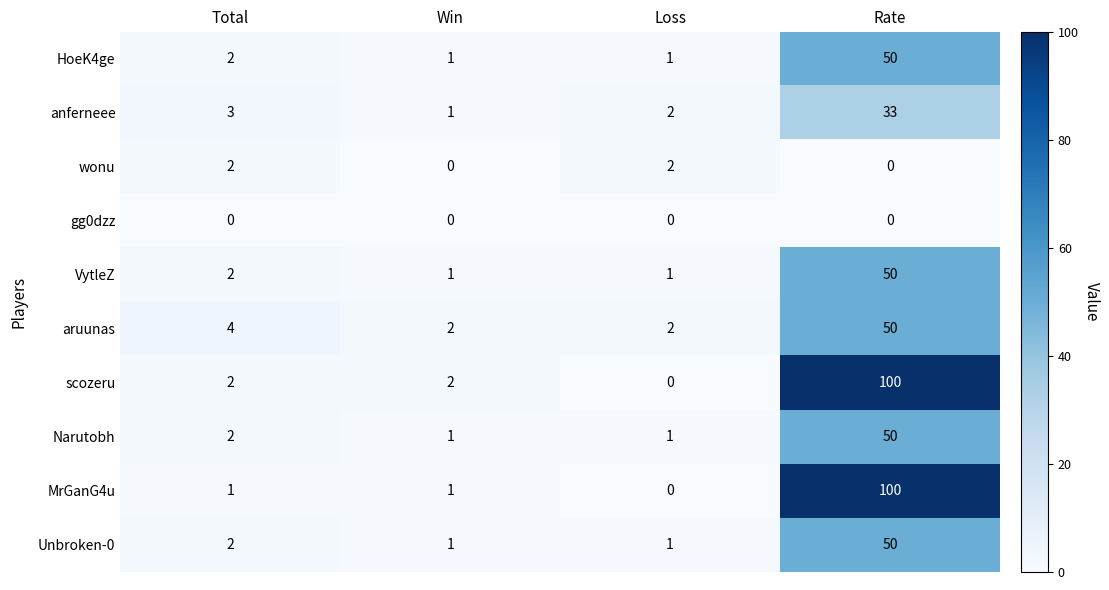

At which category is the sum across all series the highest?

Rate